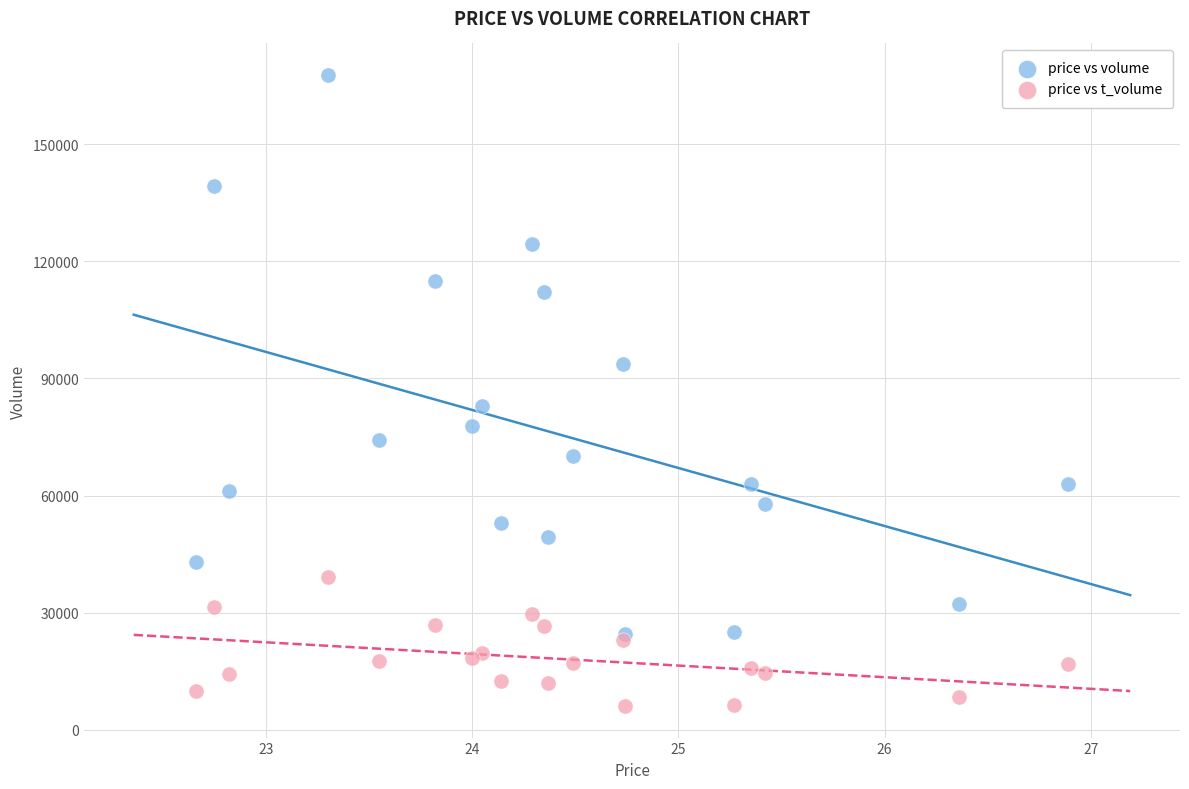

Across all series, what Y value is closest to 86912?

82997